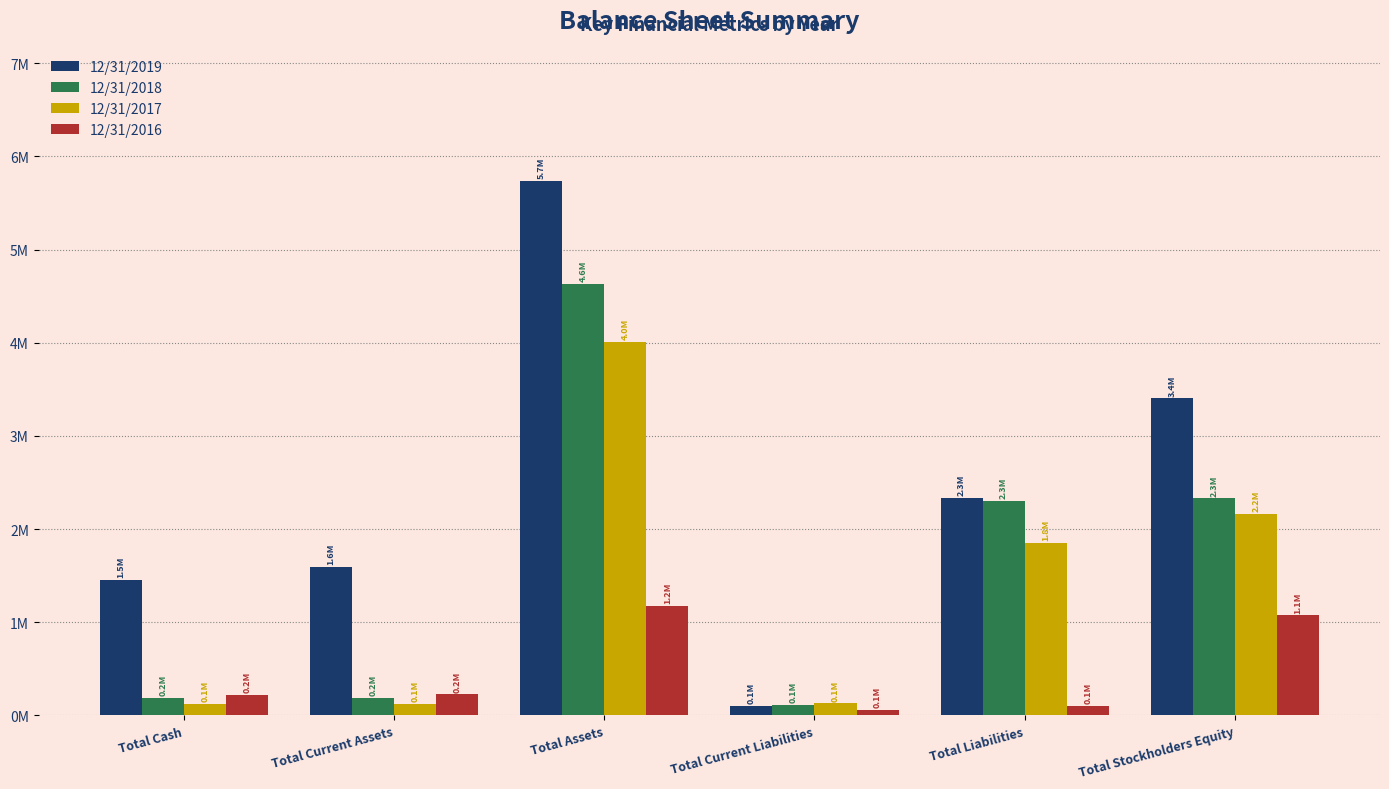

What is the label of the 5th bar from the right?

Total Current Assets